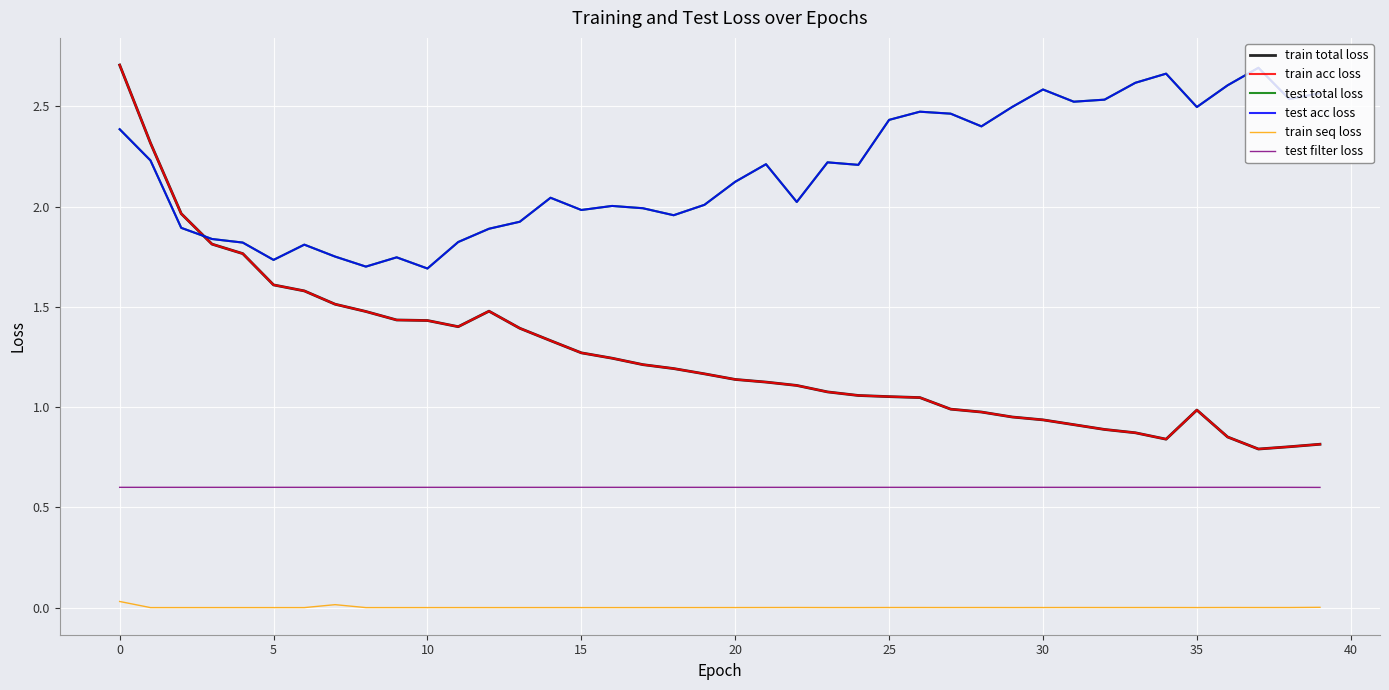

Reading left to right, list all the values displayed in this chart.

train total loss: 2.7	2.3	2.0	1.8	1.8	1.6	1.6	1.5	1.5	1.4	1.4	1.4	1.5	1.4	1.3	1.3	1.2	1.2	1.2	1.2	1.1	1.1	1.1	1.1	1.1	1.1	1.0	1.0	1.0	1.0	0.9	0.9	0.9	0.9	0.8	1.0	0.9	0.8	0.8	0.8
train acc loss: 2.7	2.3	2.0	1.8	1.8	1.6	1.6	1.5	1.5	1.4	1.4	1.4	1.5	1.4	1.3	1.3	1.2	1.2	1.2	1.2	1.1	1.1	1.1	1.1	1.1	1.1	1.0	1.0	1.0	1.0	0.9	0.9	0.9	0.9	0.8	1.0	0.9	0.8	0.8	0.8
test total loss: 2.4	2.2	1.9	1.8	1.8	1.7	1.8	1.8	1.7	1.7	1.7	1.8	1.9	1.9	2.0	2.0	2.0	2.0	2.0	2.0	2.1	2.2	2.0	2.2	2.2	2.4	2.5	2.5	2.4	2.5	2.6	2.5	2.5	2.6	2.7	2.5	2.6	2.7	2.5	2.6
test acc loss: 2.4	2.2	1.9	1.8	1.8	1.7	1.8	1.8	1.7	1.7	1.7	1.8	1.9	1.9	2.0	2.0	2.0	2.0	2.0	2.0	2.1	2.2	2.0	2.2	2.2	2.4	2.5	2.5	2.4	2.5	2.6	2.5	2.5	2.6	2.7	2.5	2.6	2.7	2.5	2.6
train seq loss: 0.0	0.0	0.0	0.0	0.0	0.0	0.0	0.0	0.0	0.0	0.0	0.0	0.0	0.0	0.0	0.0	0.0	0.0	0.0	0.0	0.0	0.0	0.0	0.0	0.0	0.0	0.0	0.0	0.0	0.0	0.0	0.0	0.0	0.0	0.0	0.0	0.0	0.0	0.0	0.0
test filter loss: 0.6	0.6	0.6	0.6	0.6	0.6	0.6	0.6	0.6	0.6	0.6	0.6	0.6	0.6	0.6	0.6	0.6	0.6	0.6	0.6	0.6	0.6	0.6	0.6	0.6	0.6	0.6	0.6	0.6	0.6	0.6	0.6	0.6	0.6	0.6	0.6	0.6	0.6	0.6	0.6